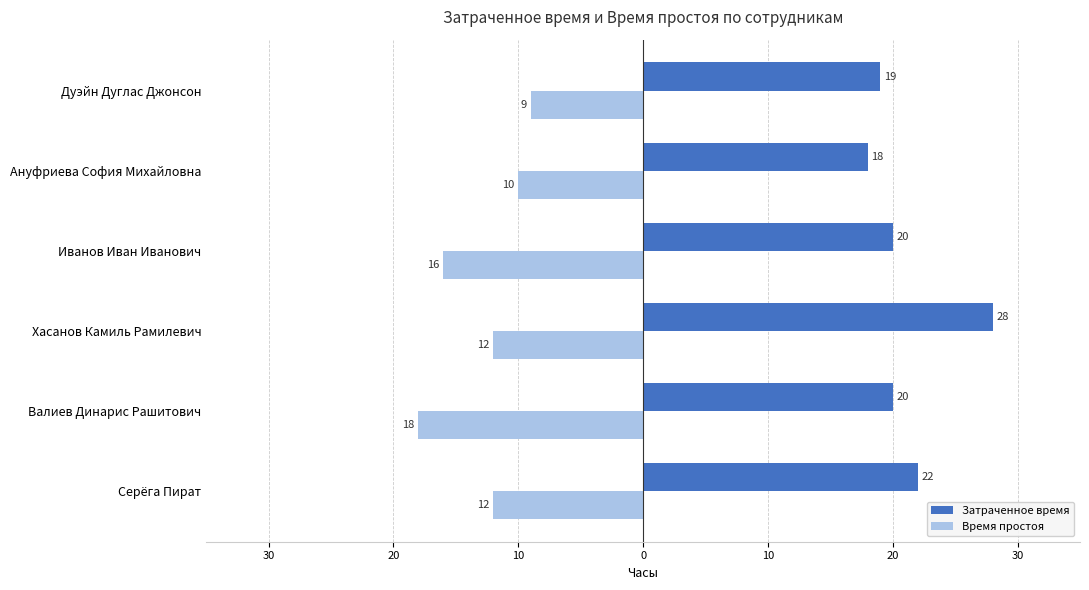

What are all the series names shown in the legend?

Затраченное время, Время простоя